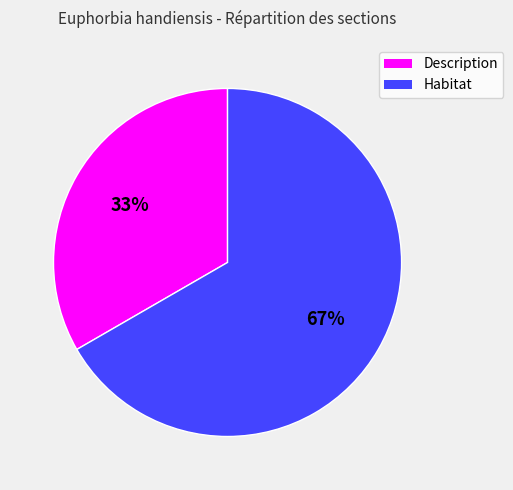

To the nearest percent, what portion does Description represent?

33%